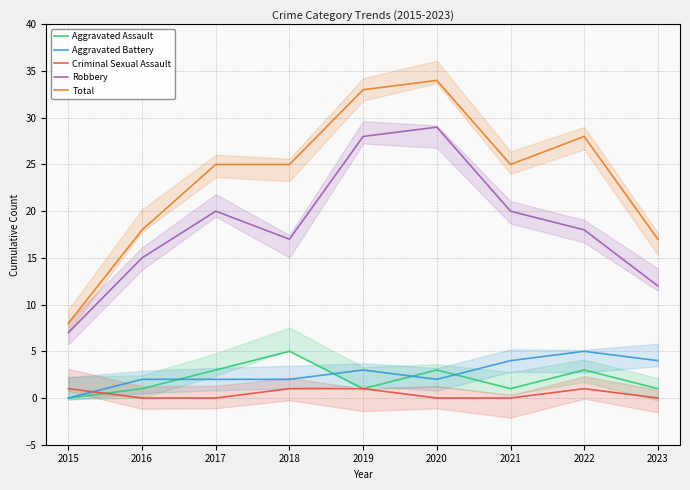

Is it true that Criminal Sexual Assault equals -1 at 2023?

False